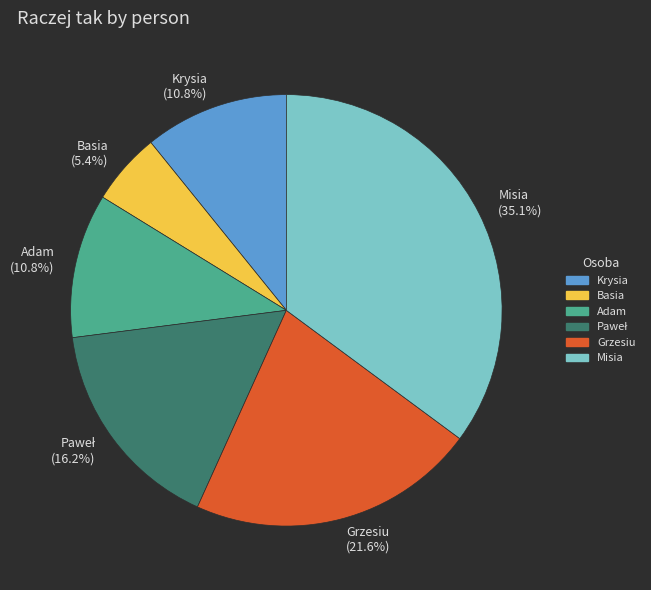

What percentage is NOT represented by Misia?

64.9%